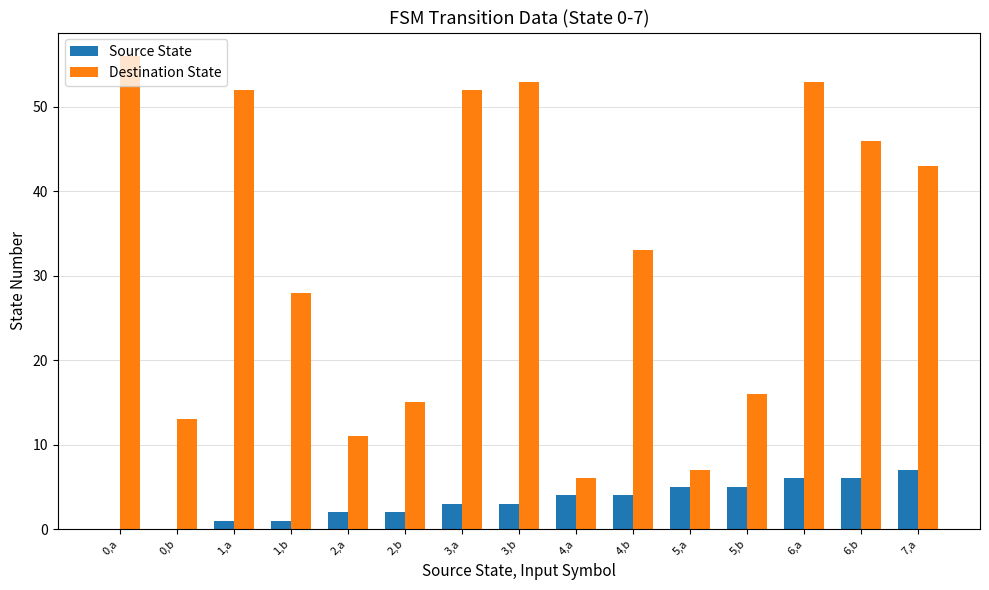

What is the highest value of the Source State series?

7